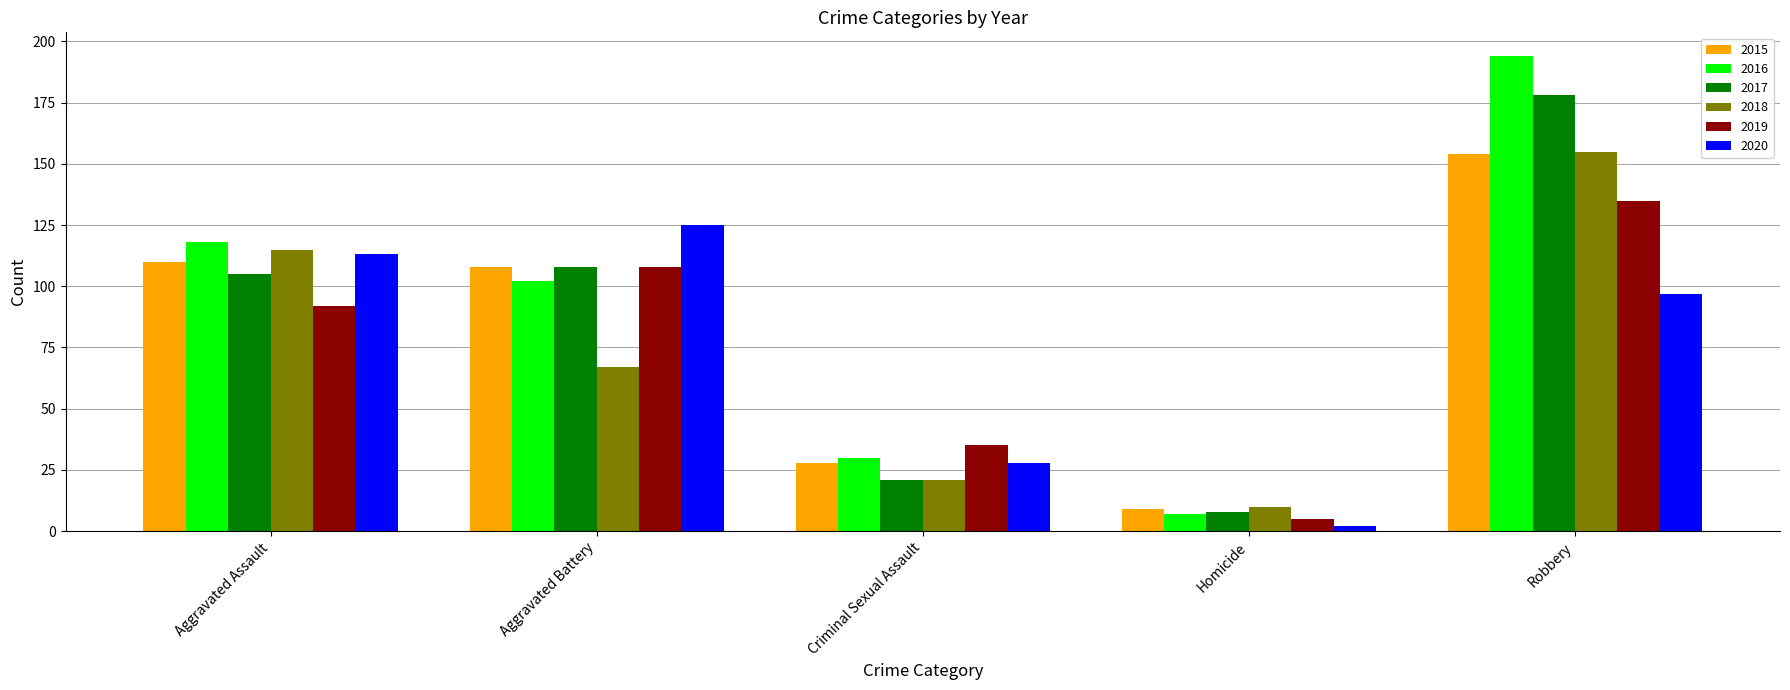

The value of 2018 at Criminal Sexual Assault is 21. True or false?

True